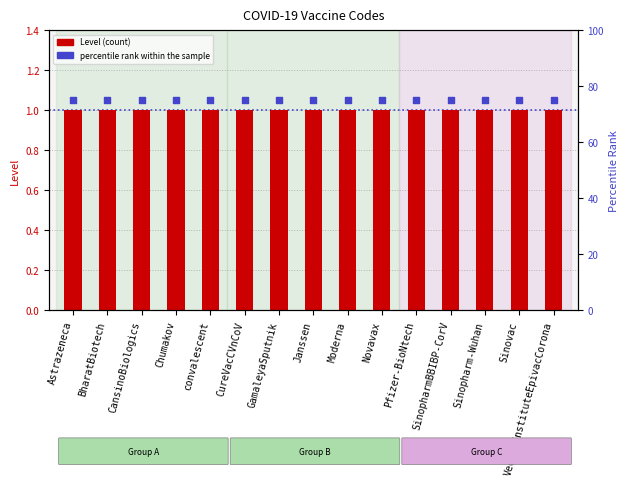

Is the value of Level (count) at GamaleyaSputnik greater than the value of percentile rank within the sample at GamaleyaSputnik?

No